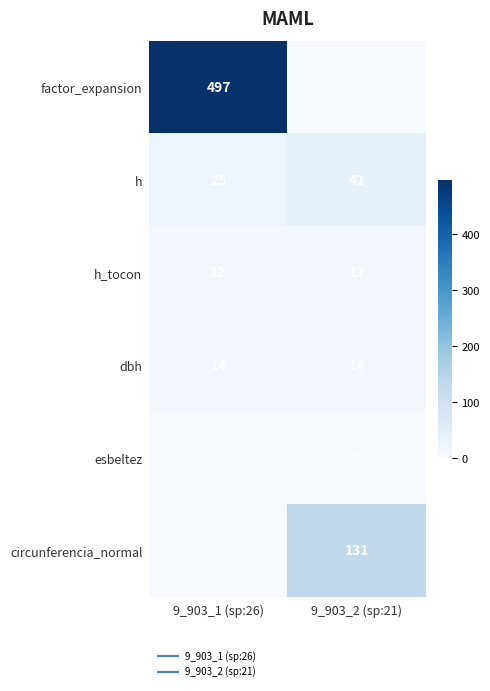

Rank the series at 9_903_2 (sp:21) from lowest to highest value.

factor_expansion, esbeltez, h_tocon, dbh, h, circunferencia_normal